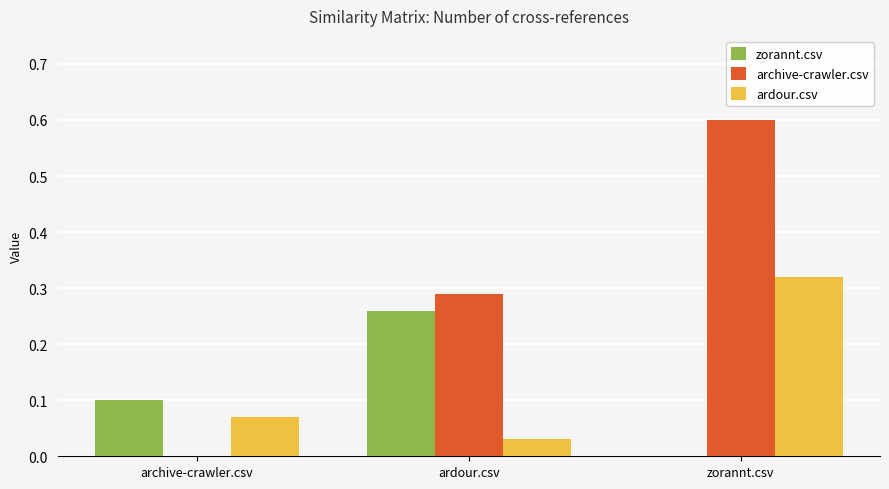

Are the bars horizontal?

No